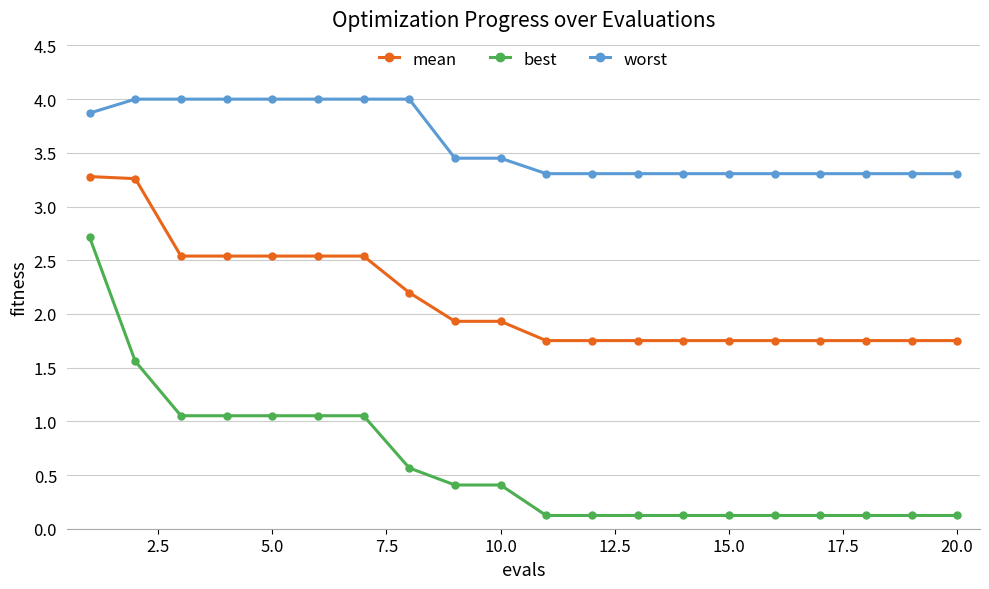

At how many categories does at least one series exceed 1?

20